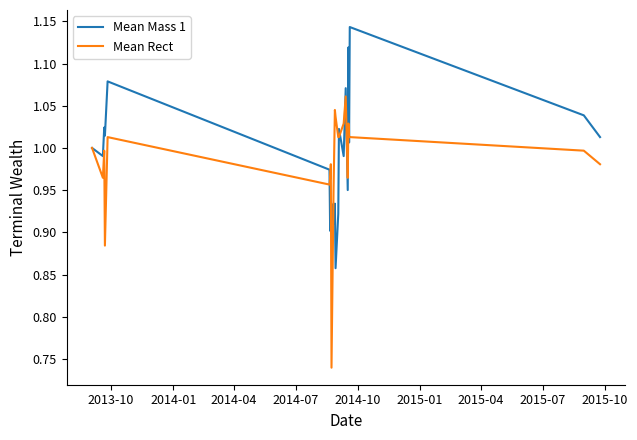

Rank the series by their maximum value, from lowest to highest.

Mean Rect, Mean Mass 1